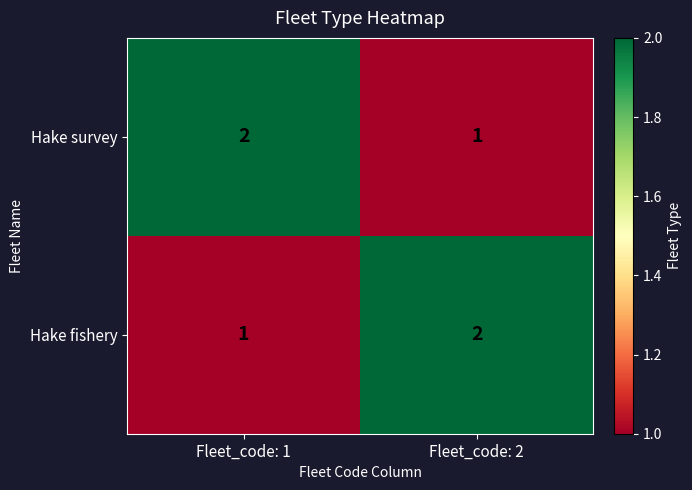

The value of Hake survey at Fleet_code: 2 is 1. True or false?

True